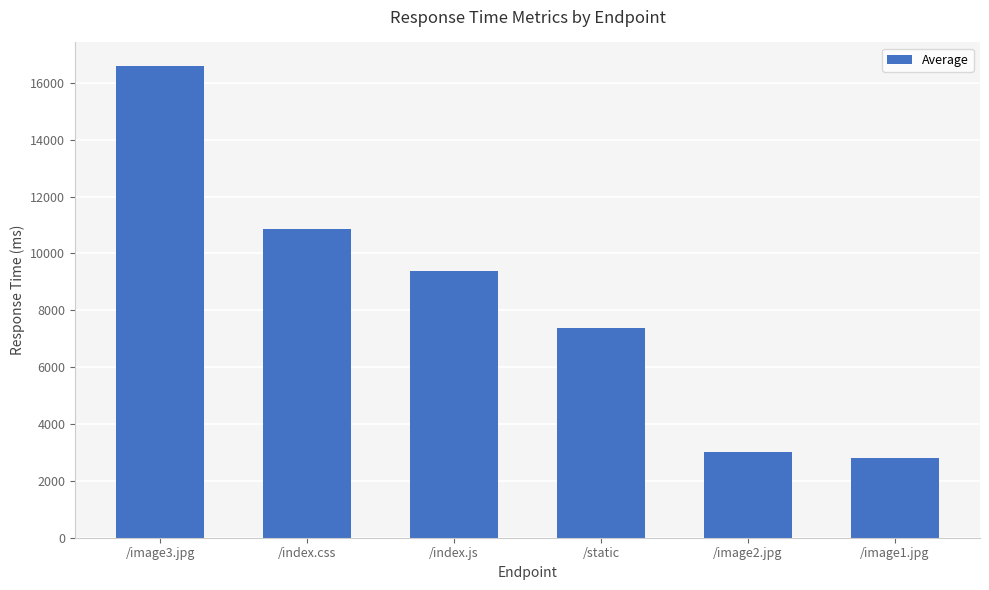

What is the difference between the maximum and minimum values?

13802